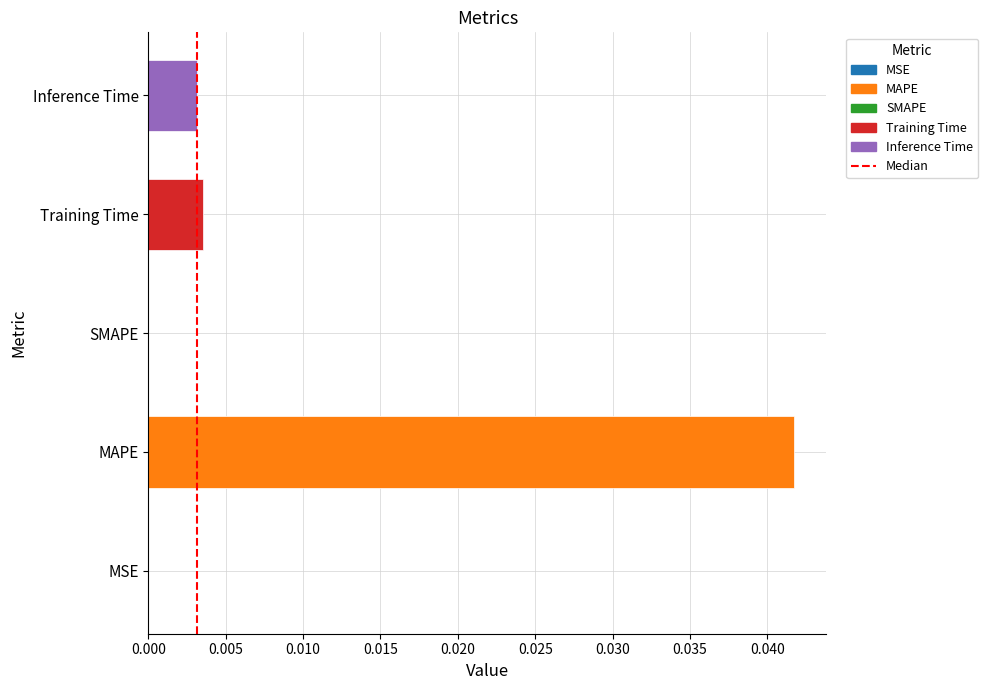

How many categories are shown in the chart?

5